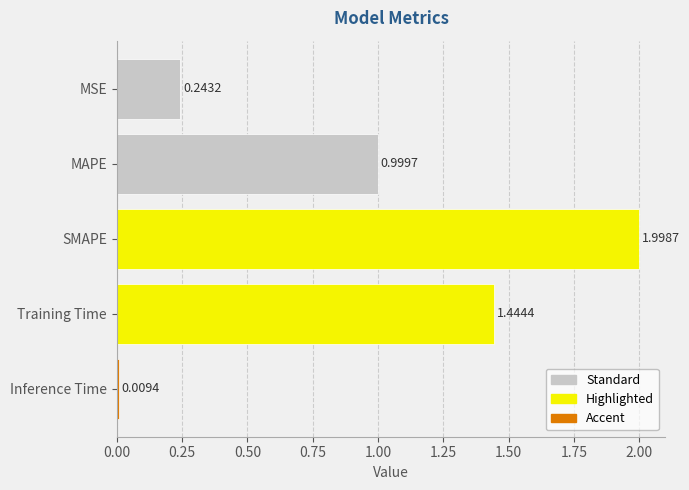

At which label is the value closest to 1?

MAPE